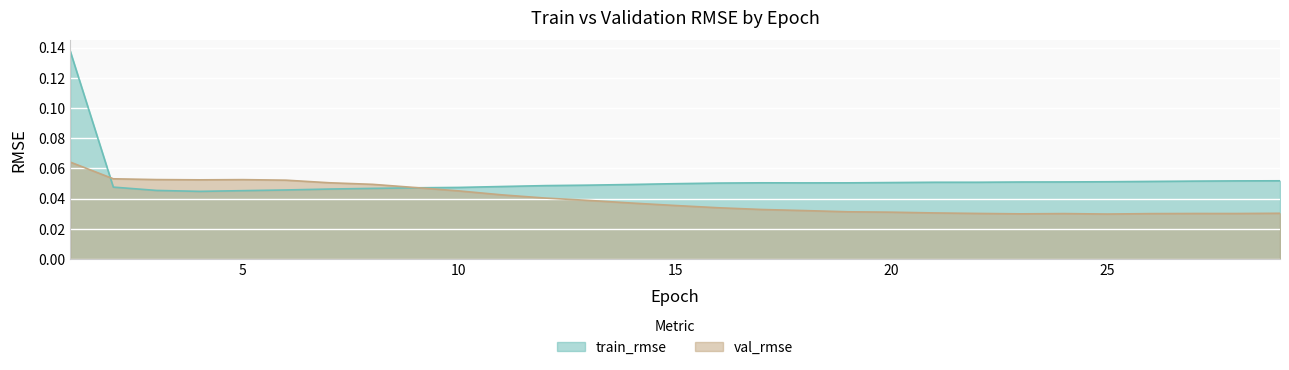

Which has a higher value, 10 or 7?

10